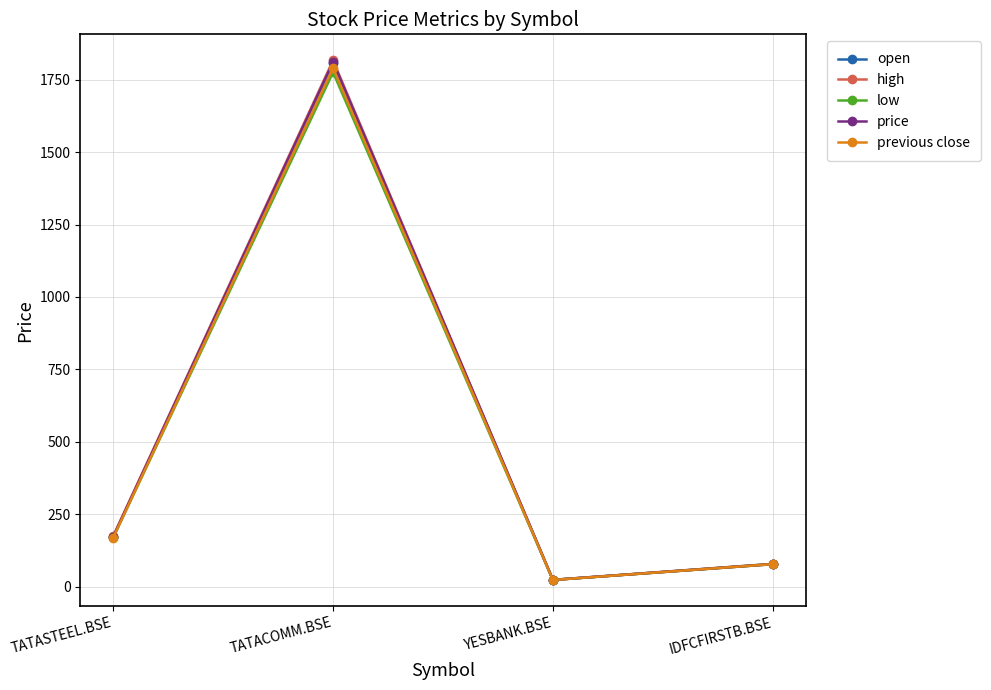

What is the smallest value displayed?

22.7